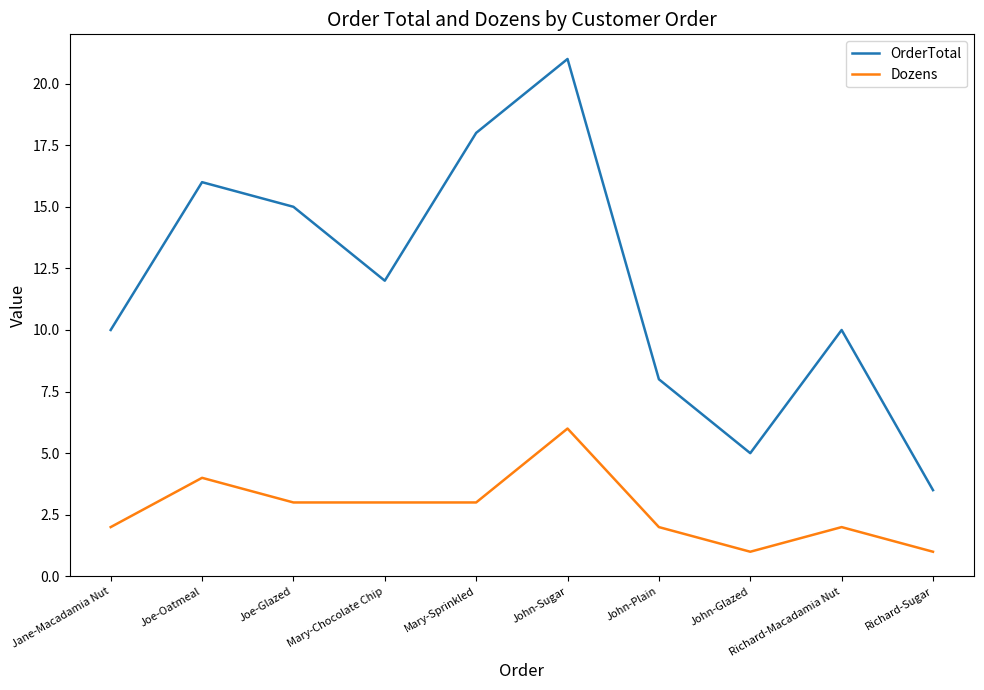

Is the value of Dozens at Richard-Macadamia Nut greater than the value of OrderTotal at Mary-Chocolate Chip?

No